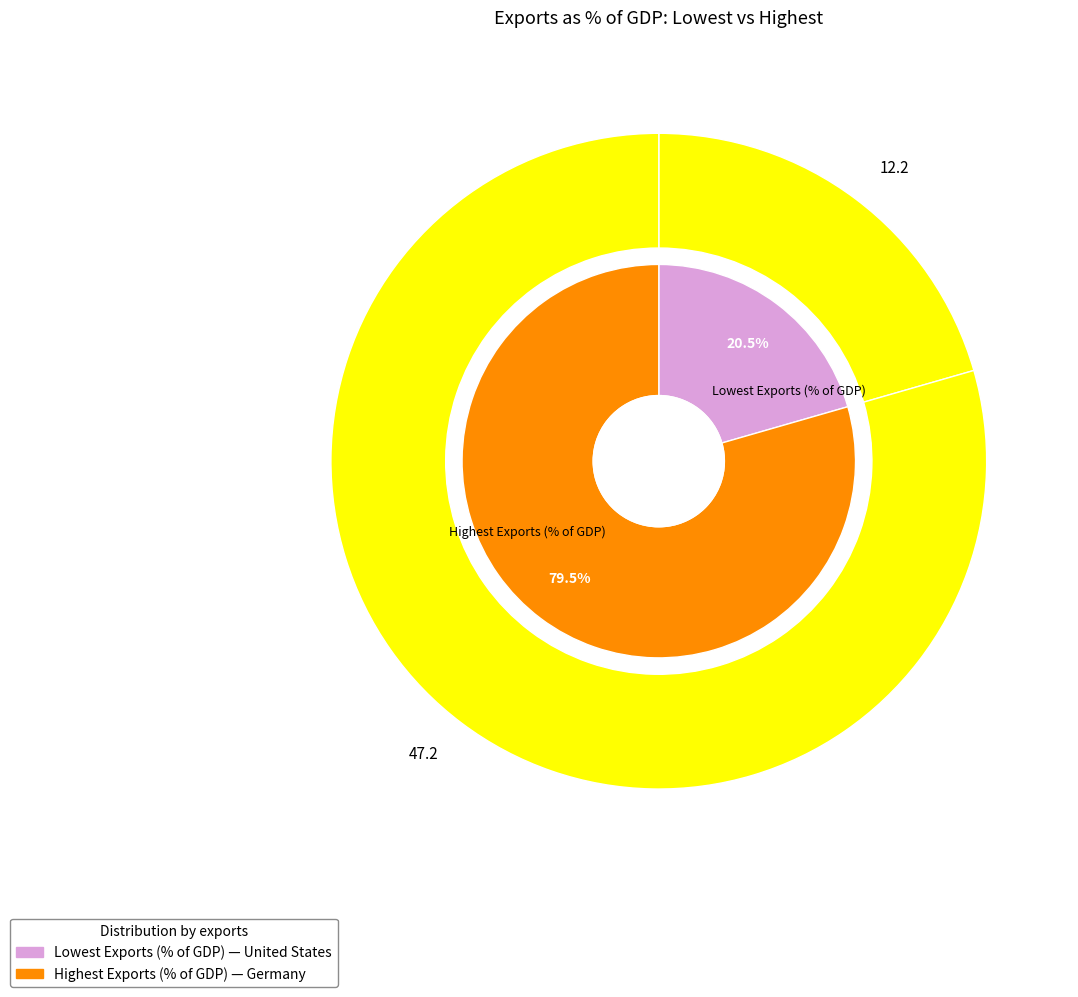

Which slice represents more than half of the pie?

Highest Exports (% of GDP)